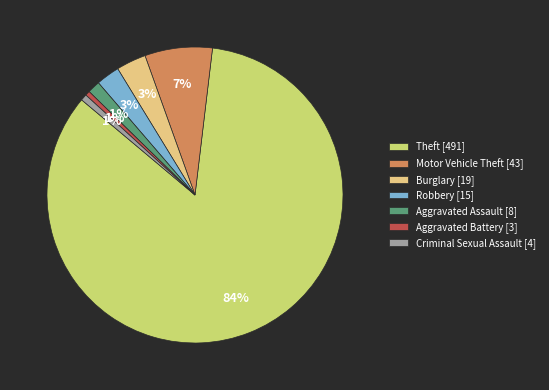

Count the number of slices in the pie.

7